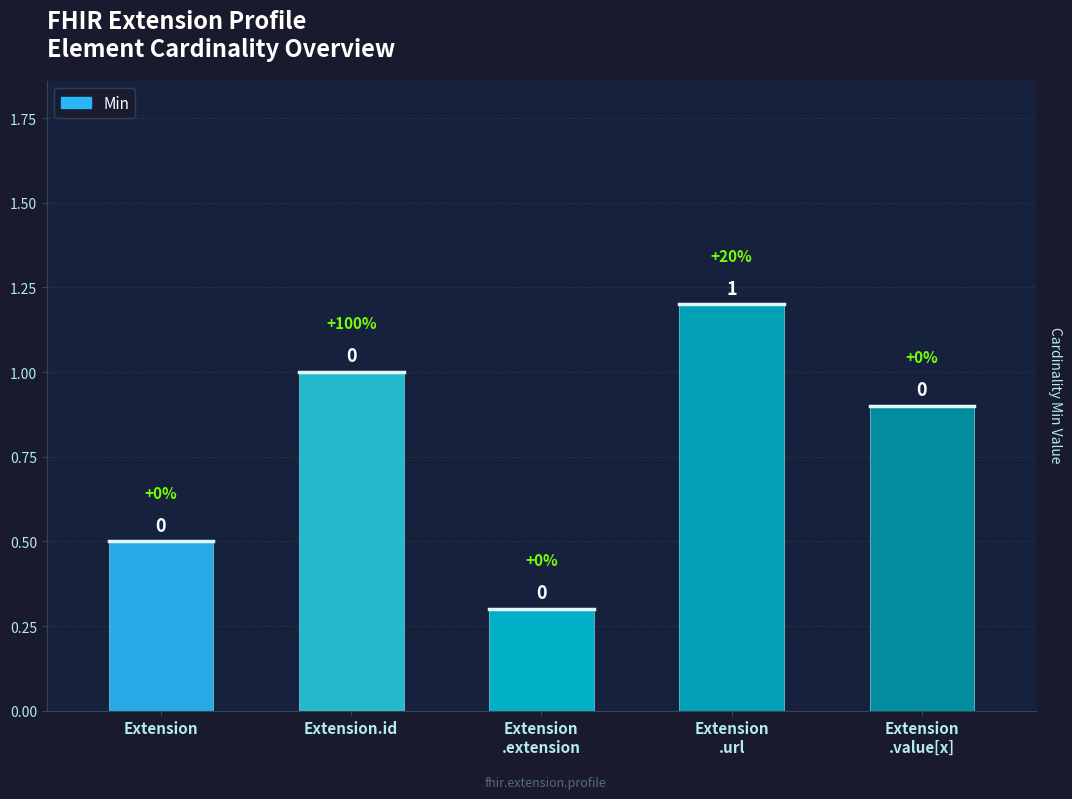

The value at Extension.id is 0.6. True or false?

False